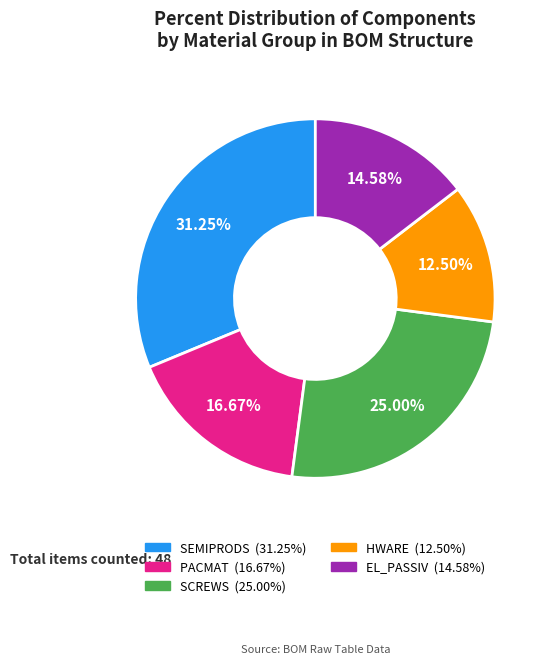

To the nearest percent, what percentage of the pie is PACMAT?

17%